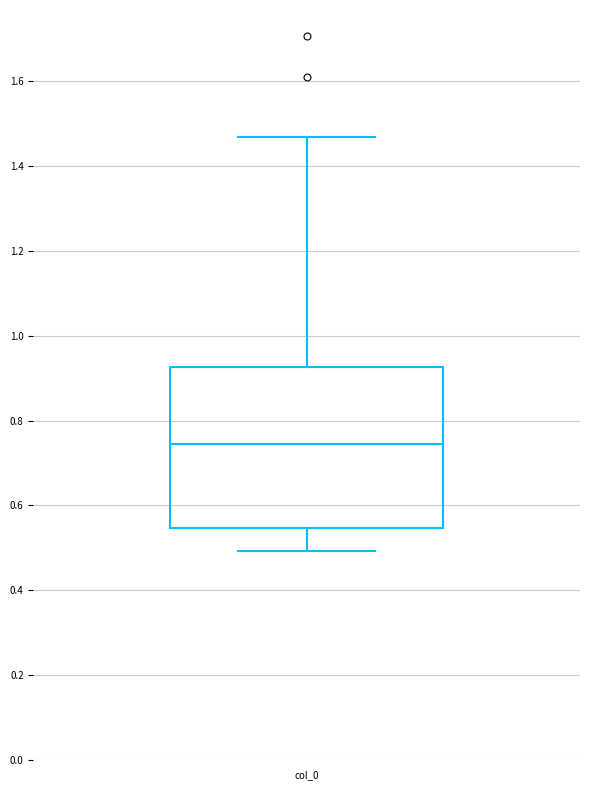

Where does the lower whisker of the box for col_0 end on the y-axis? The values are not printed on the chart, so give them approximately, as read against the axis.

0.50